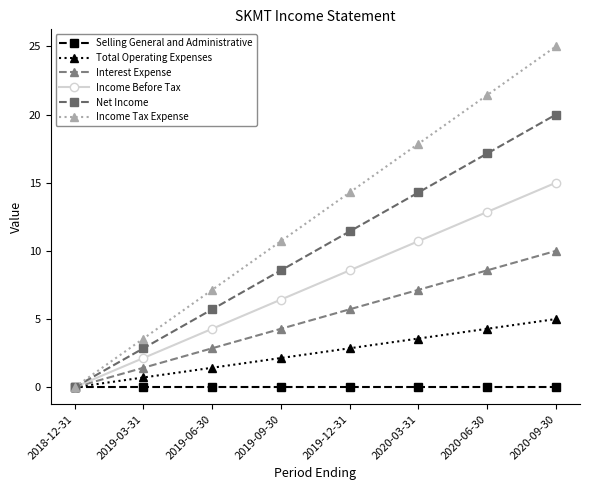

Which series has the widest spread of values?

Income Tax Expense